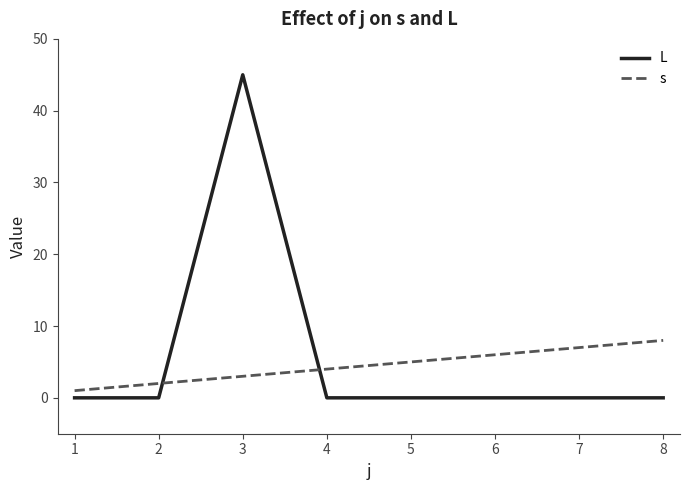

The value of L at 4 is -26. True or false?

False